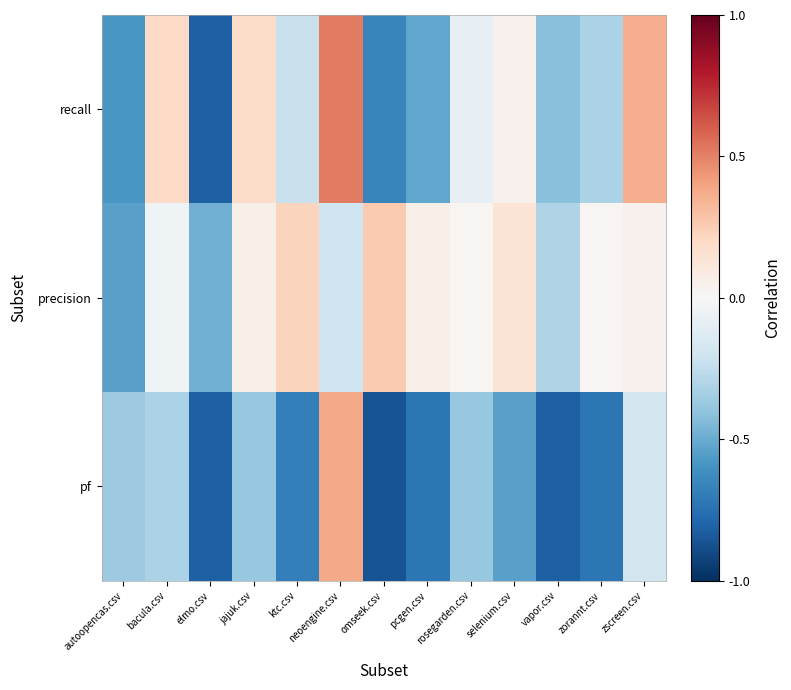

Reading right to left, transcribe all the data shown in this chart.

recall: zscreen.csv=0.4	zorannt.csv=-0.3	vapor.csv=-0.4	selenium.csv=0.0	rosegarden.csv=-0.1	pcgen.csv=-0.5	omseek.csv=-0.7	neoengine.csv=0.5	ktc.csv=-0.2	jajuk.csv=0.2	elmo.csv=-0.8	bacula.csv=0.2	autoopencas.csv=-0.6
precision: zscreen.csv=0.0	zorannt.csv=0.0	vapor.csv=-0.3	selenium.csv=0.1	rosegarden.csv=0.0	pcgen.csv=0.1	omseek.csv=0.3	neoengine.csv=-0.2	ktc.csv=0.2	jajuk.csv=0.1	elmo.csv=-0.5	bacula.csv=-0.0	autoopencas.csv=-0.5
pf: zscreen.csv=-0.2	zorannt.csv=-0.7	vapor.csv=-0.8	selenium.csv=-0.5	rosegarden.csv=-0.4	pcgen.csv=-0.7	omseek.csv=-0.9	neoengine.csv=0.4	ktc.csv=-0.7	jajuk.csv=-0.4	elmo.csv=-0.8	bacula.csv=-0.3	autoopencas.csv=-0.4